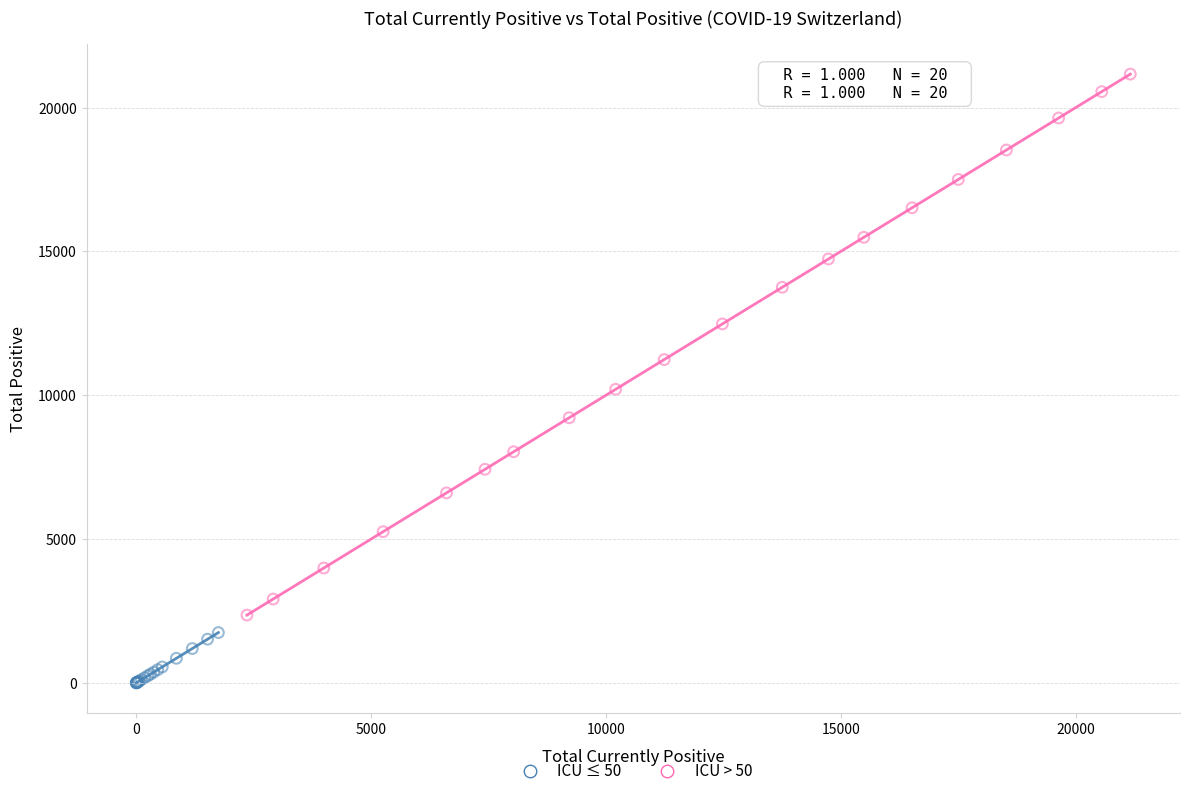

Which series contains the highest Y value?

ICU > 50